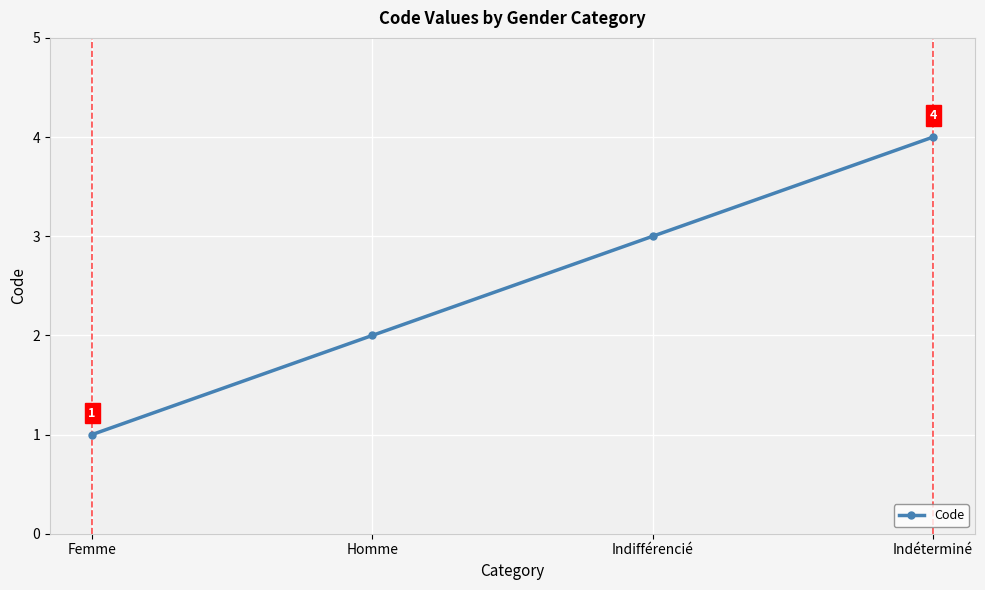

Which has a higher value, Indéterminé or Indifférencié?

Indéterminé